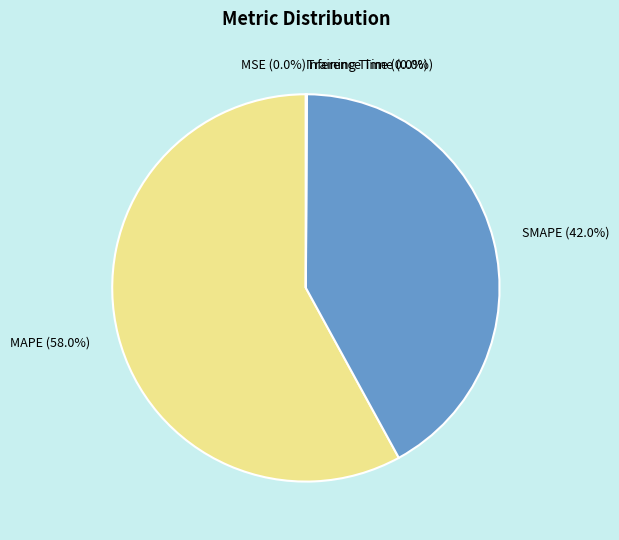

Which category has the biggest portion of the pie?

MAPE